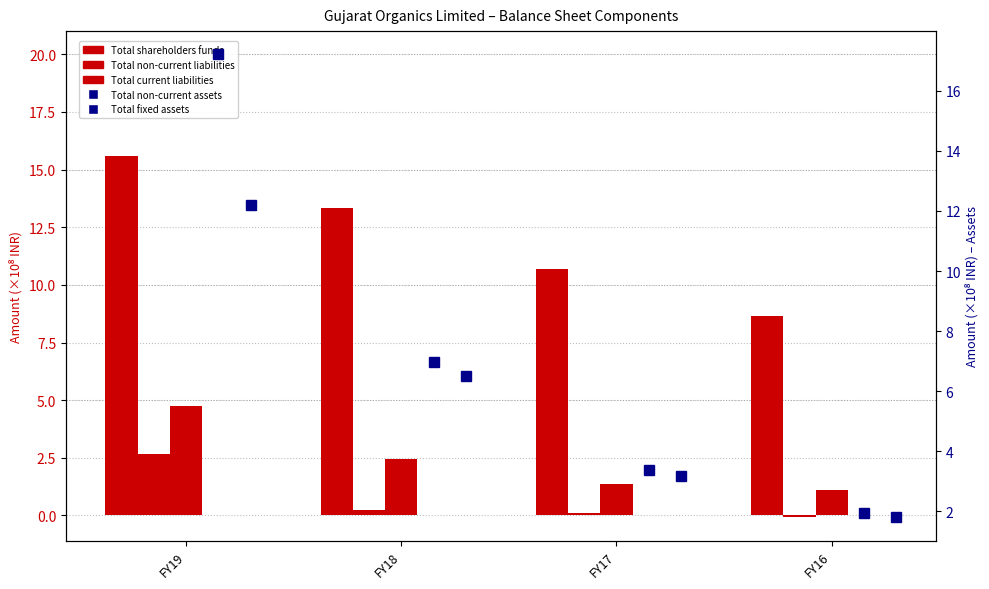

At which label does Total non-current assets reach its minimum?

FY16